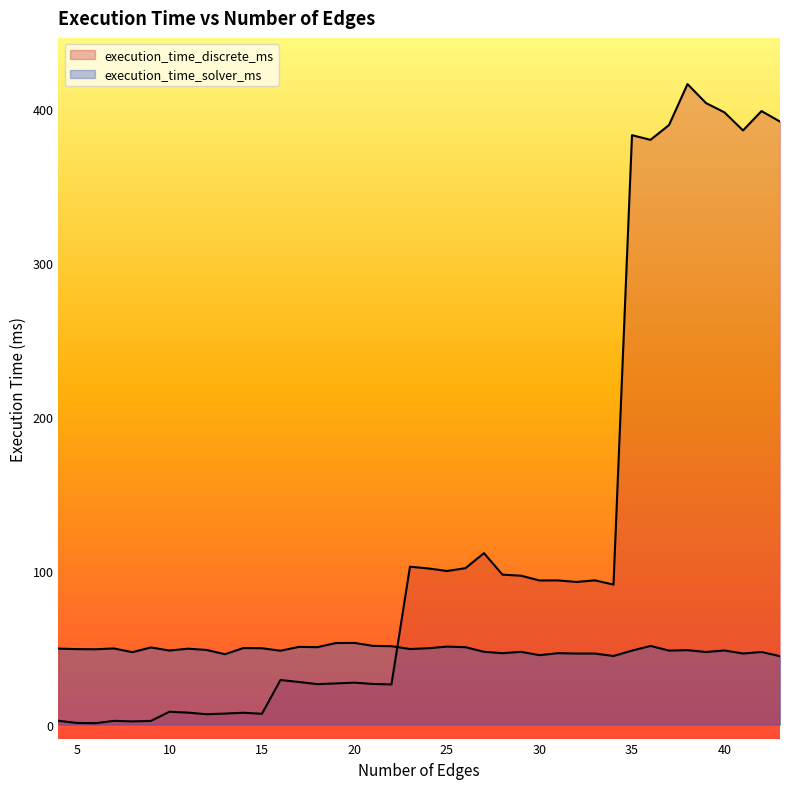

Which series changed the most between 27 and 31?

execution_time_discrete_ms